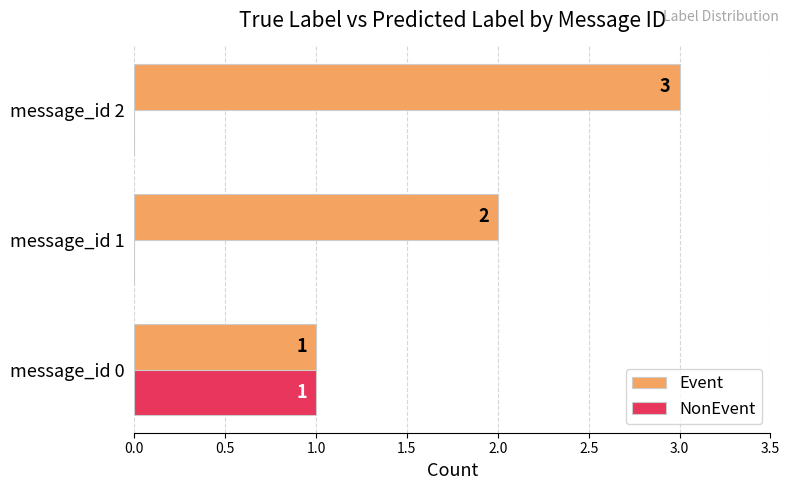

The NonEvent series shows 0 at message_id 2. True or false?

True